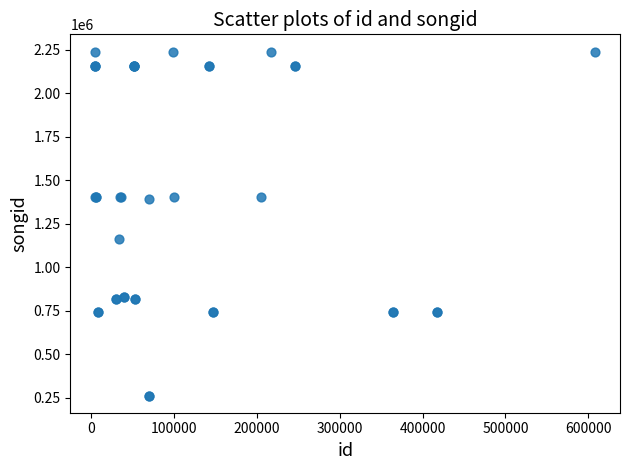

What Y value in the scatter plot is closest to 1250522?

1160879